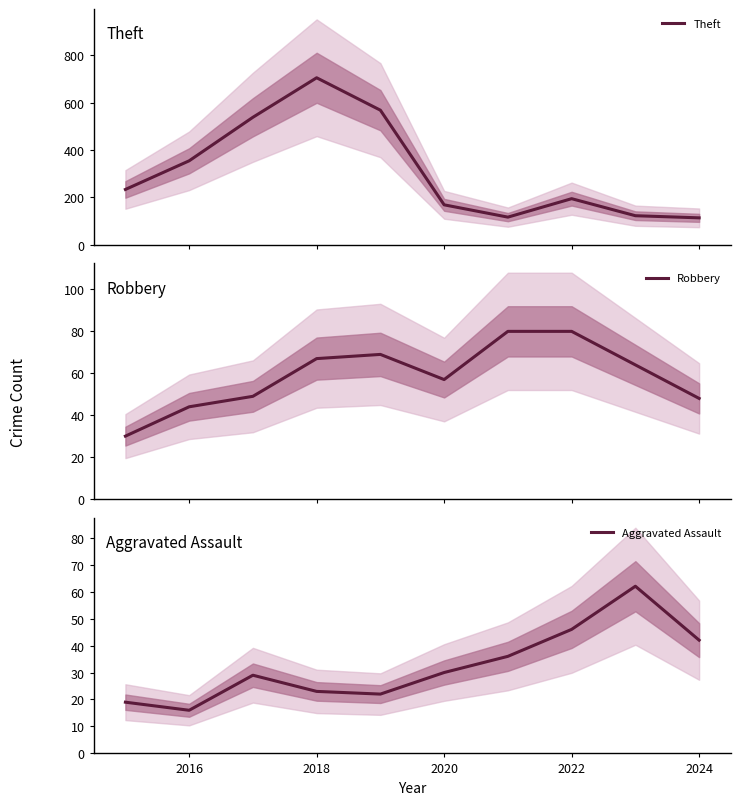

What is the sum of all Theft values?

3111